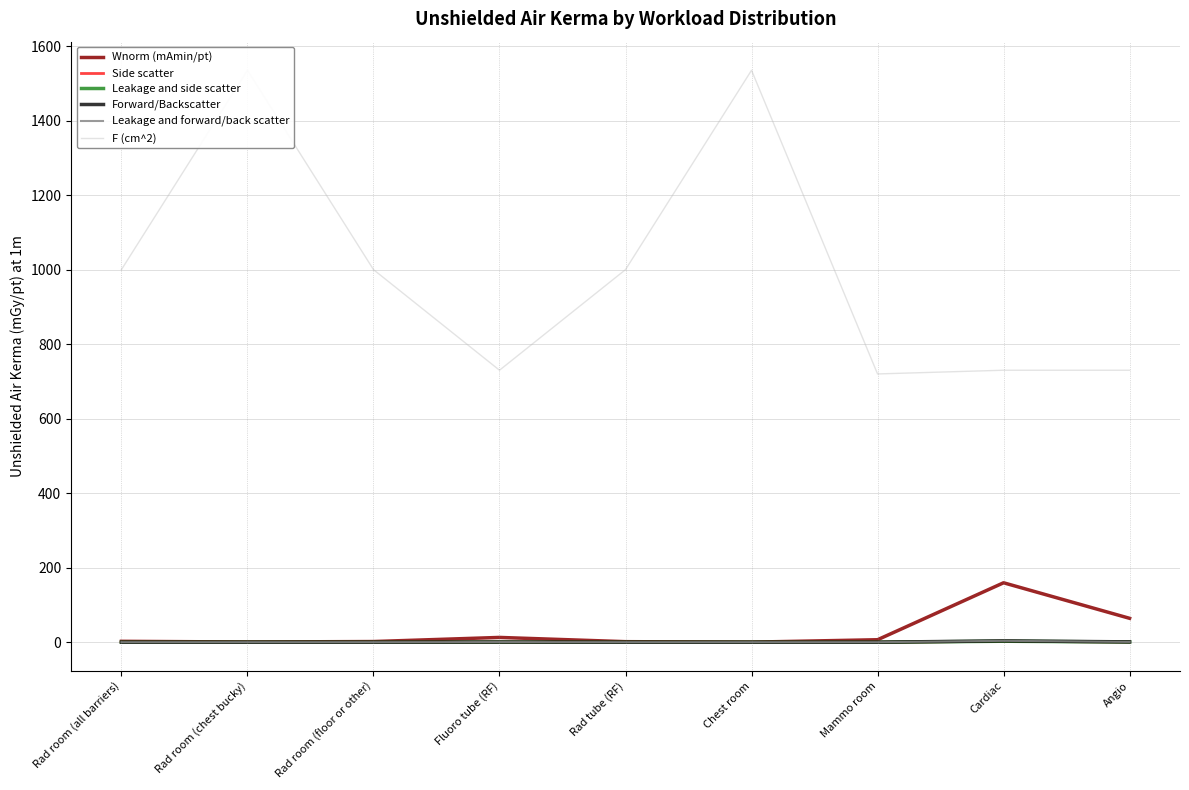

Reading left to right, extract all data points from this chart.

Wnorm (mAmin/pt): 2.5	0.6	1.9	12.9	1.5	0.2	6.7	159.6	64.2
Side scatter: 0.0	0.0	0.0	0.3	0.0	0.0	0.0	2.6	0.7
Leakage and side scatter: 0.0	0.0	0.0	0.3	0.0	0.0	0.0	2.7	0.7
Forward/Backscatter: 0.0	0.0	0.0	0.4	0.0	0.0	0.0	3.7	0.9
Leakage and forward/back scatter: 0.0	0.0	0.0	0.5	0.0	0.0	0.0	3.8	1.0
F (cm^2): 1000.0	1535.0	1000.0	730.0	1000.0	1535.0	720.0	730.0	730.0